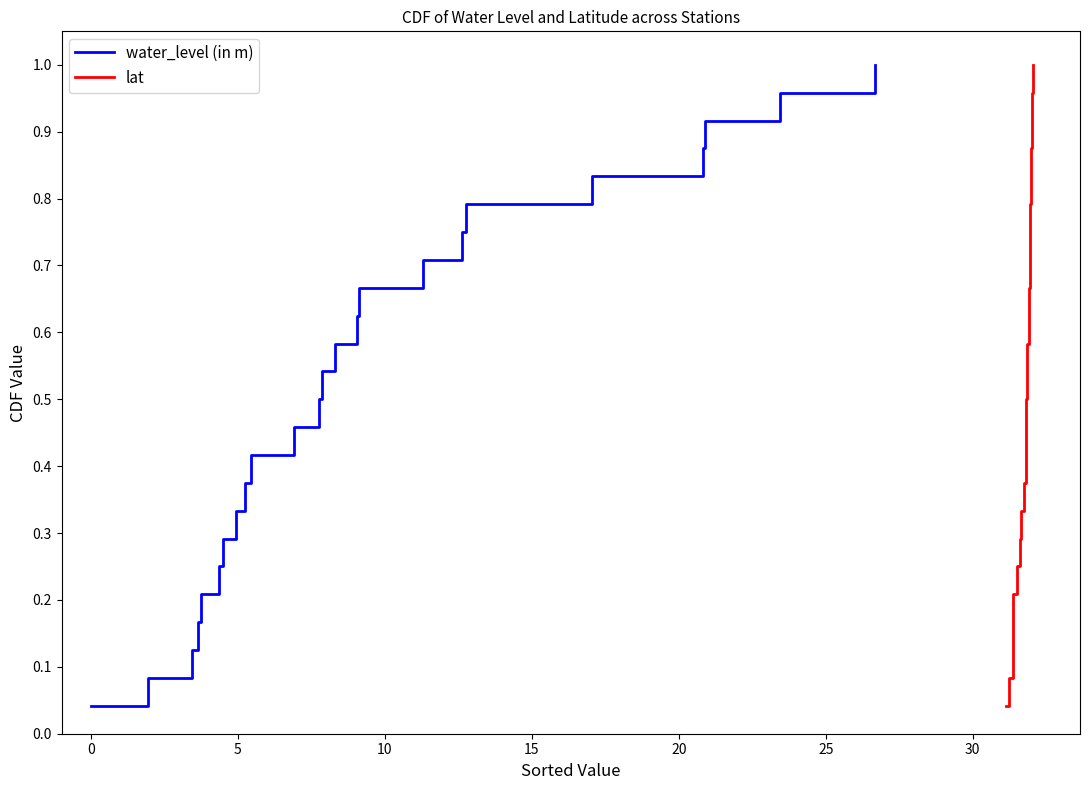

What is the greatest value displayed?

1.0